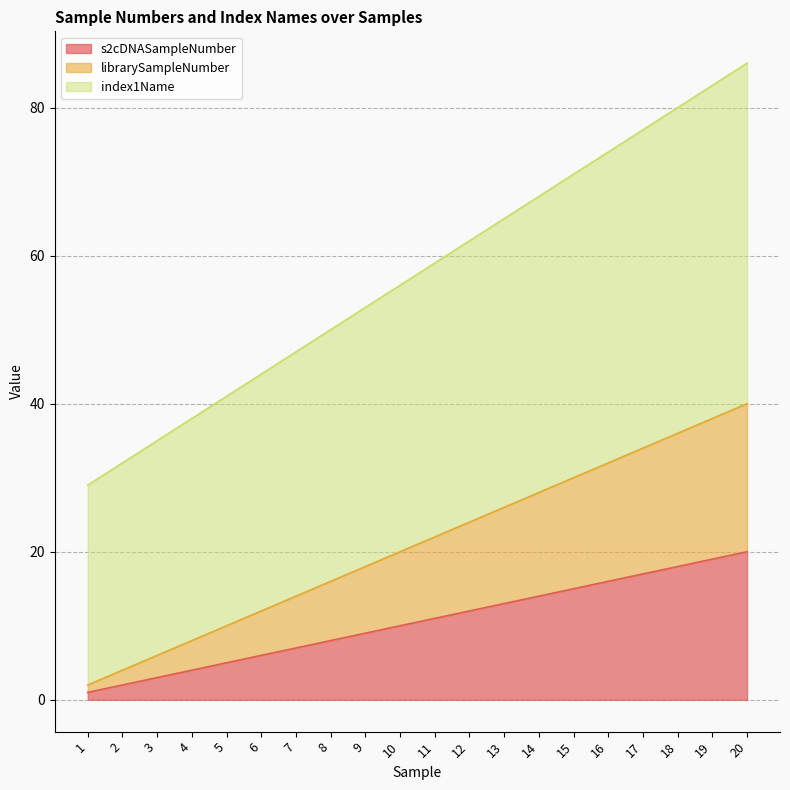

Which series has the largest total across all categories?

index1Name